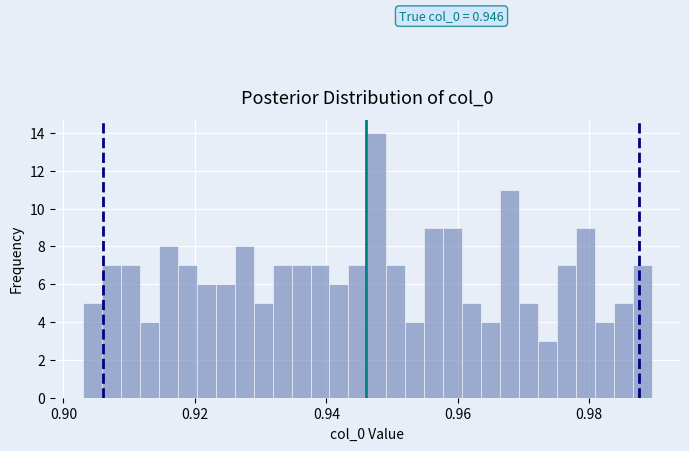

Around what value on the x-axis is the tallest bar? Give the approximate position of its centre, as read against the axis.

0.948